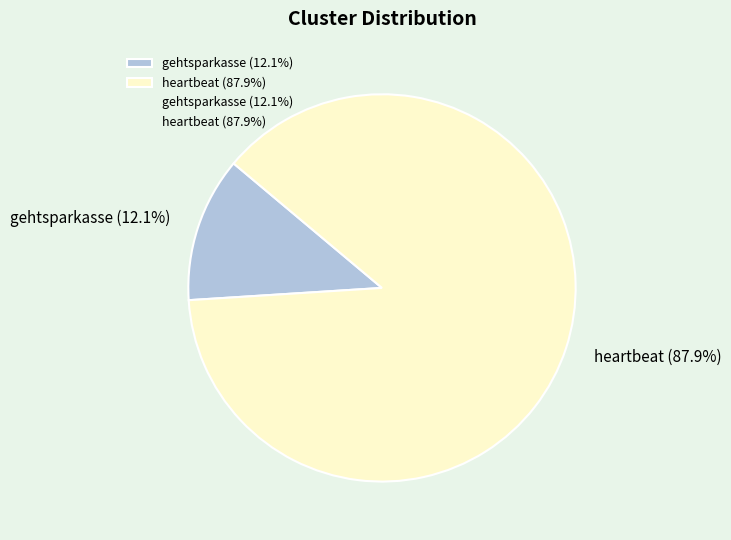

Rank the categories by value from lowest to highest.

gehtsparkasse, heartbeat